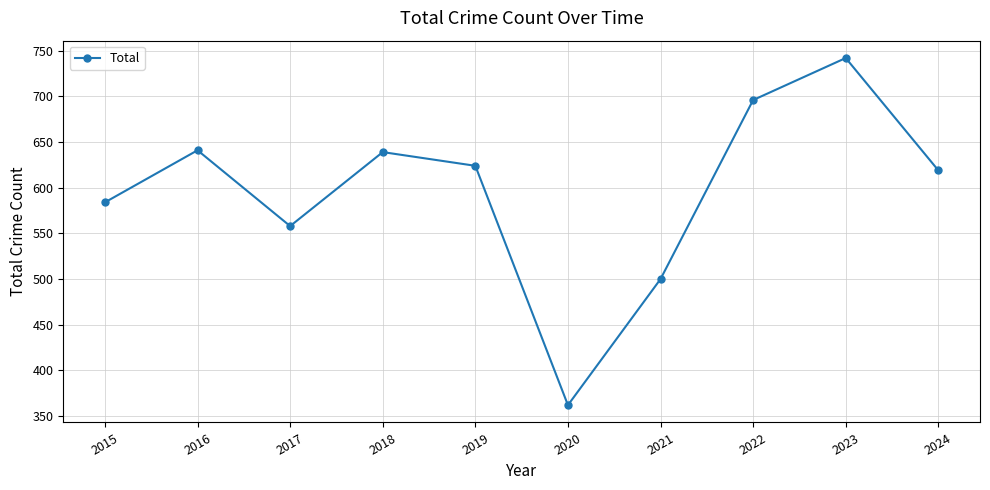

What is the change in value from 2018 to 2021?

-139